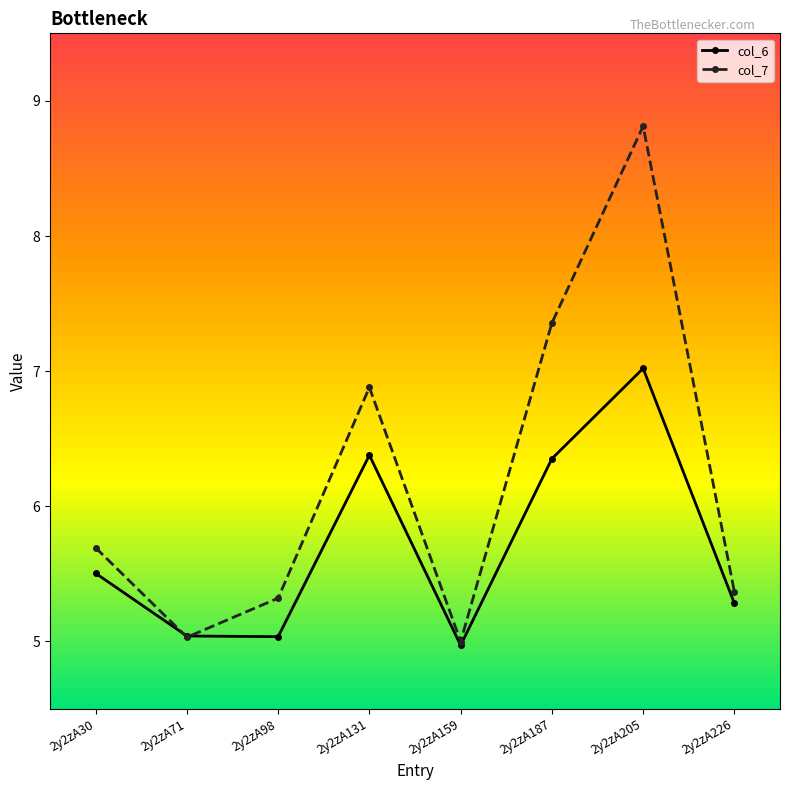

Which series has the largest total across all categories?

col_7